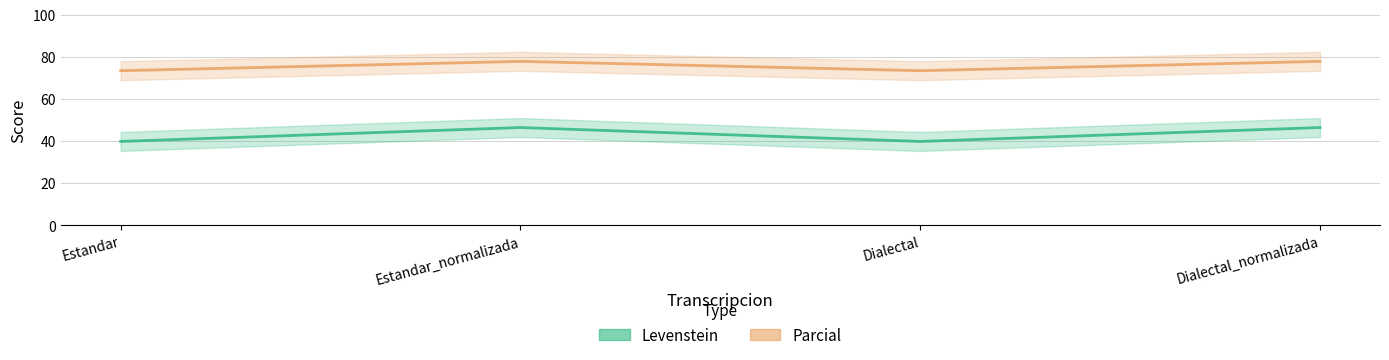

True or false: Levenstein and Parcial intersect in this chart.

False